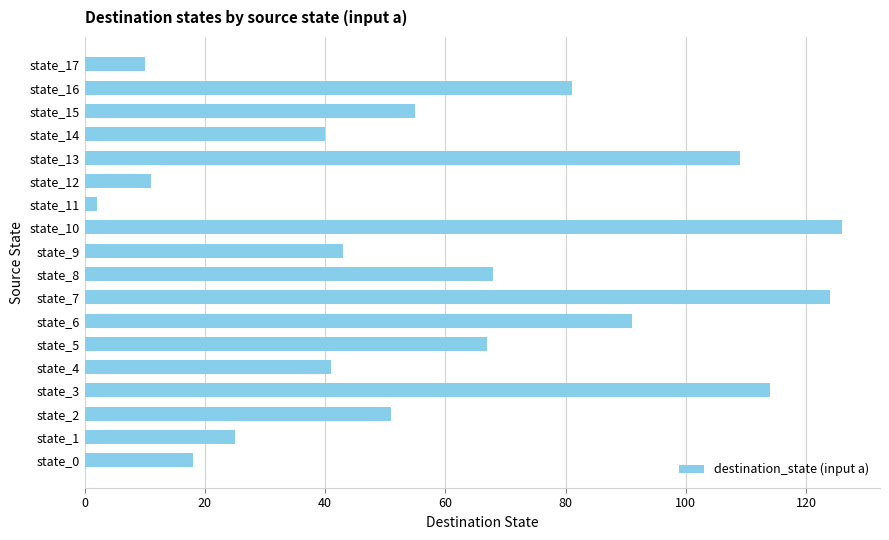

True or false: the data shows 11 at state_0.

False